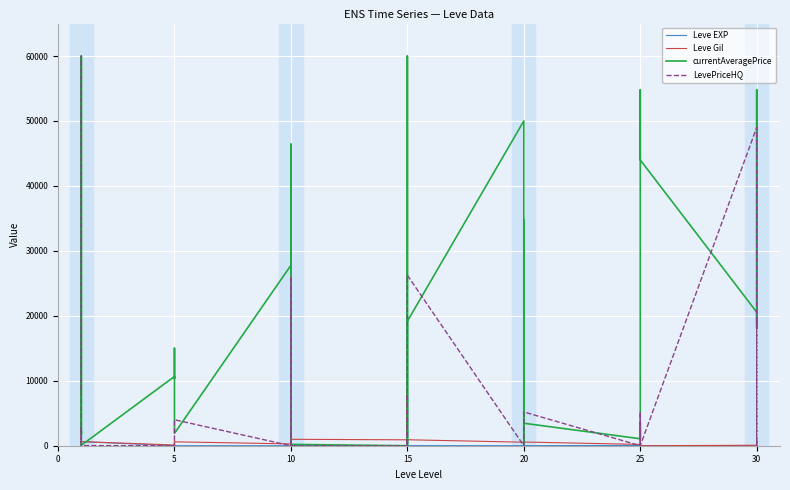

How many lines are shown in the chart?

4